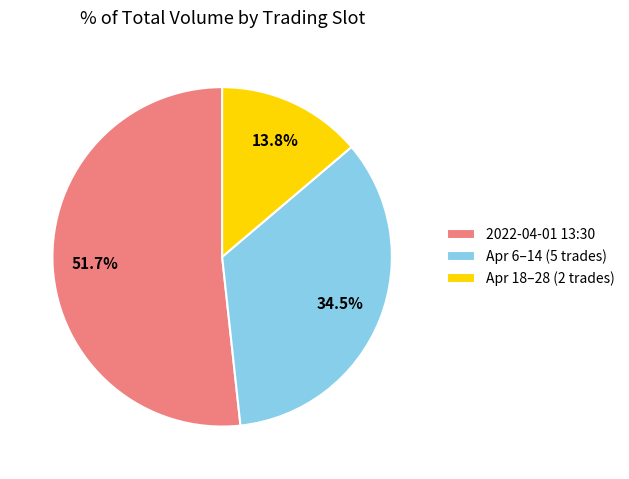

Combined, what portion of the pie is Apr 6–14 (5 trades) and 2022-04-01 13:30?

86.2%